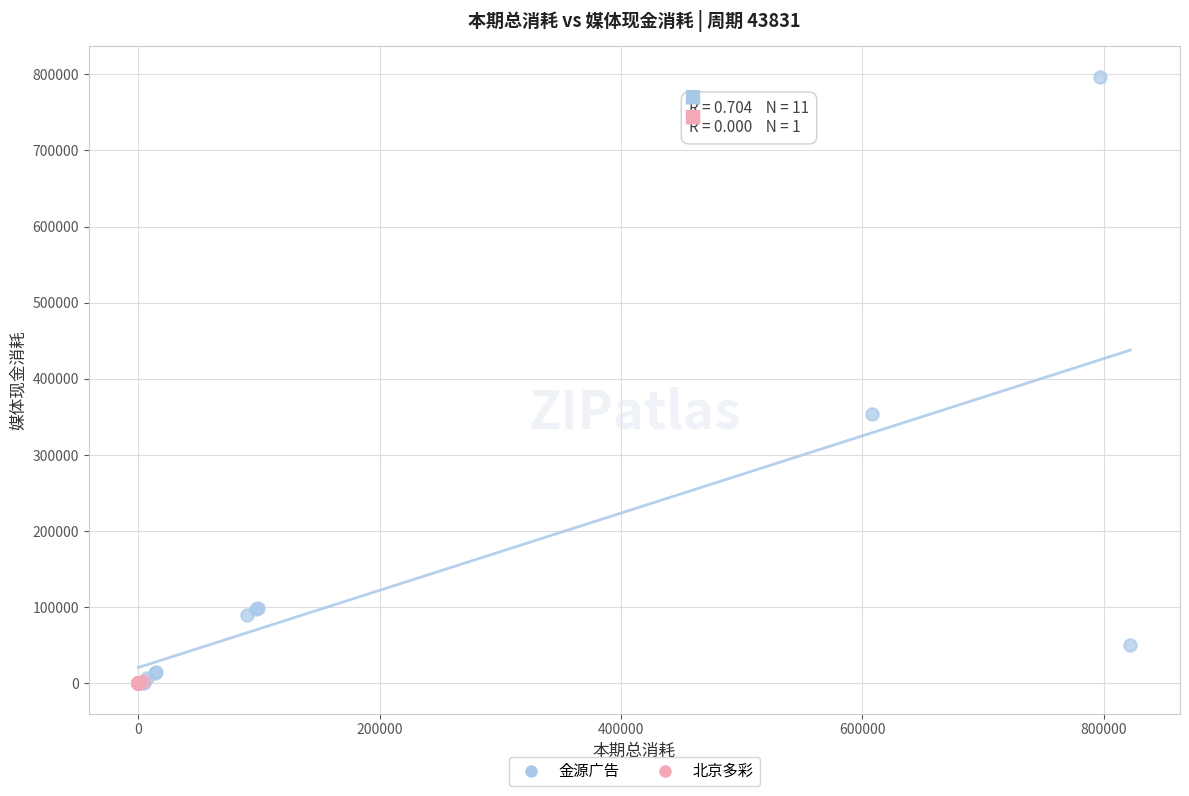

What are all the series names shown in the legend?

金源广告, 北京多彩